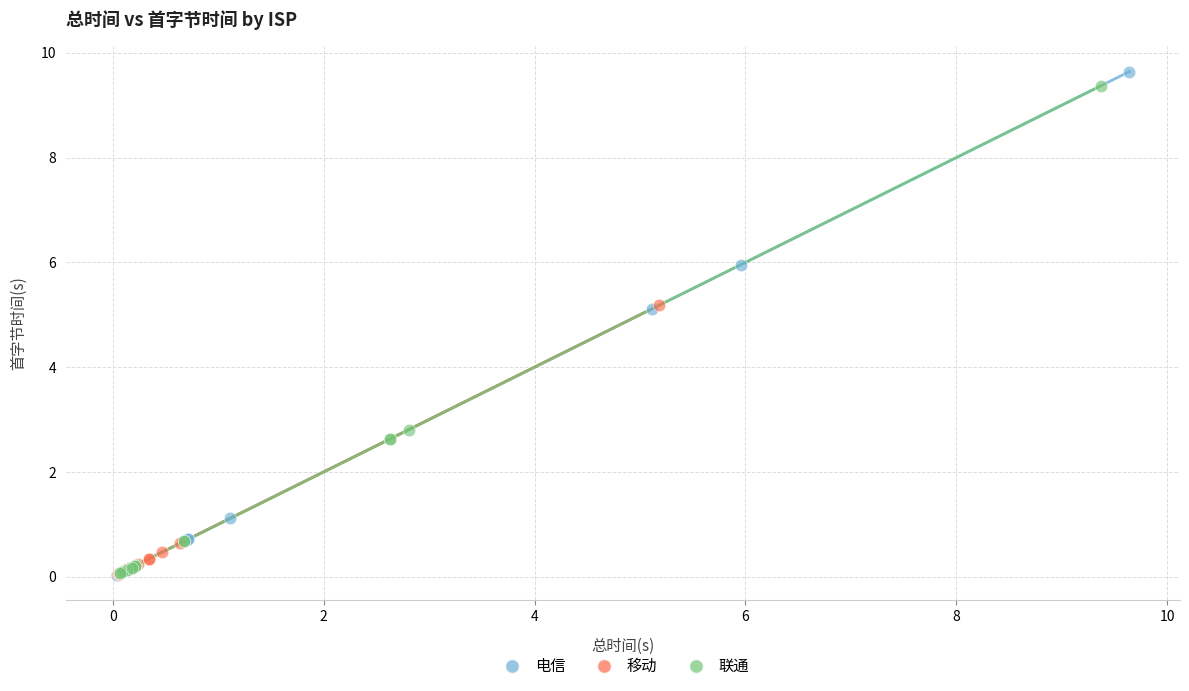

Which series reaches the maximum Y coordinate?

电信